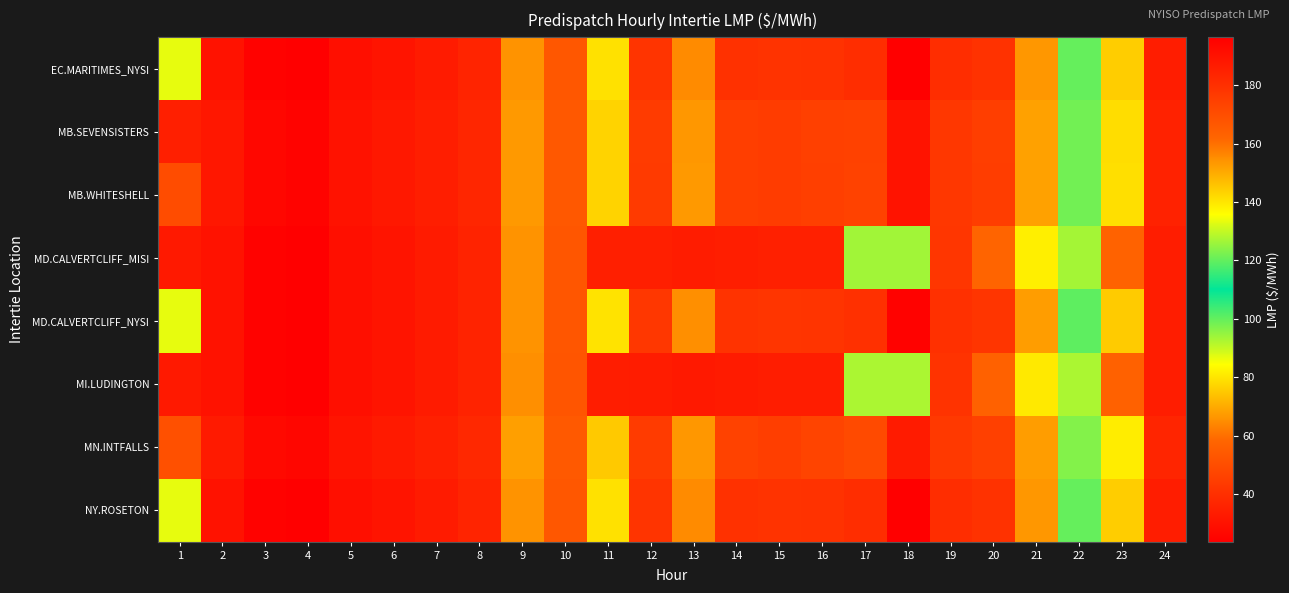

At which category is the sum across all series the highest?

18